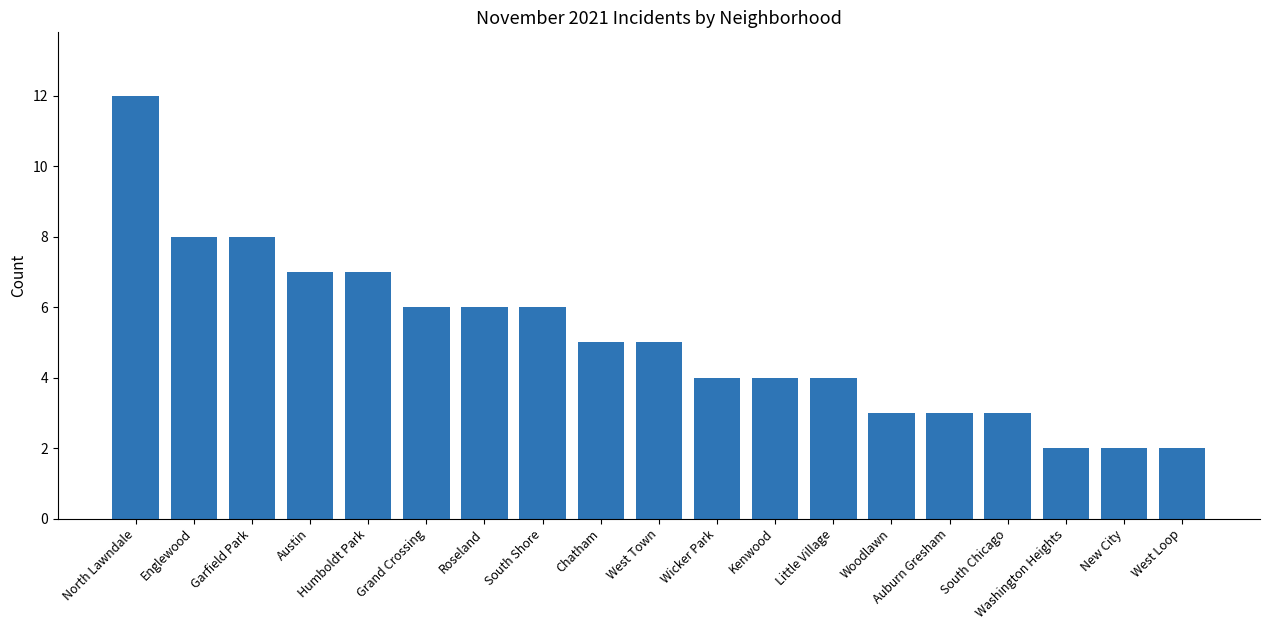

How many values are below 5?

9